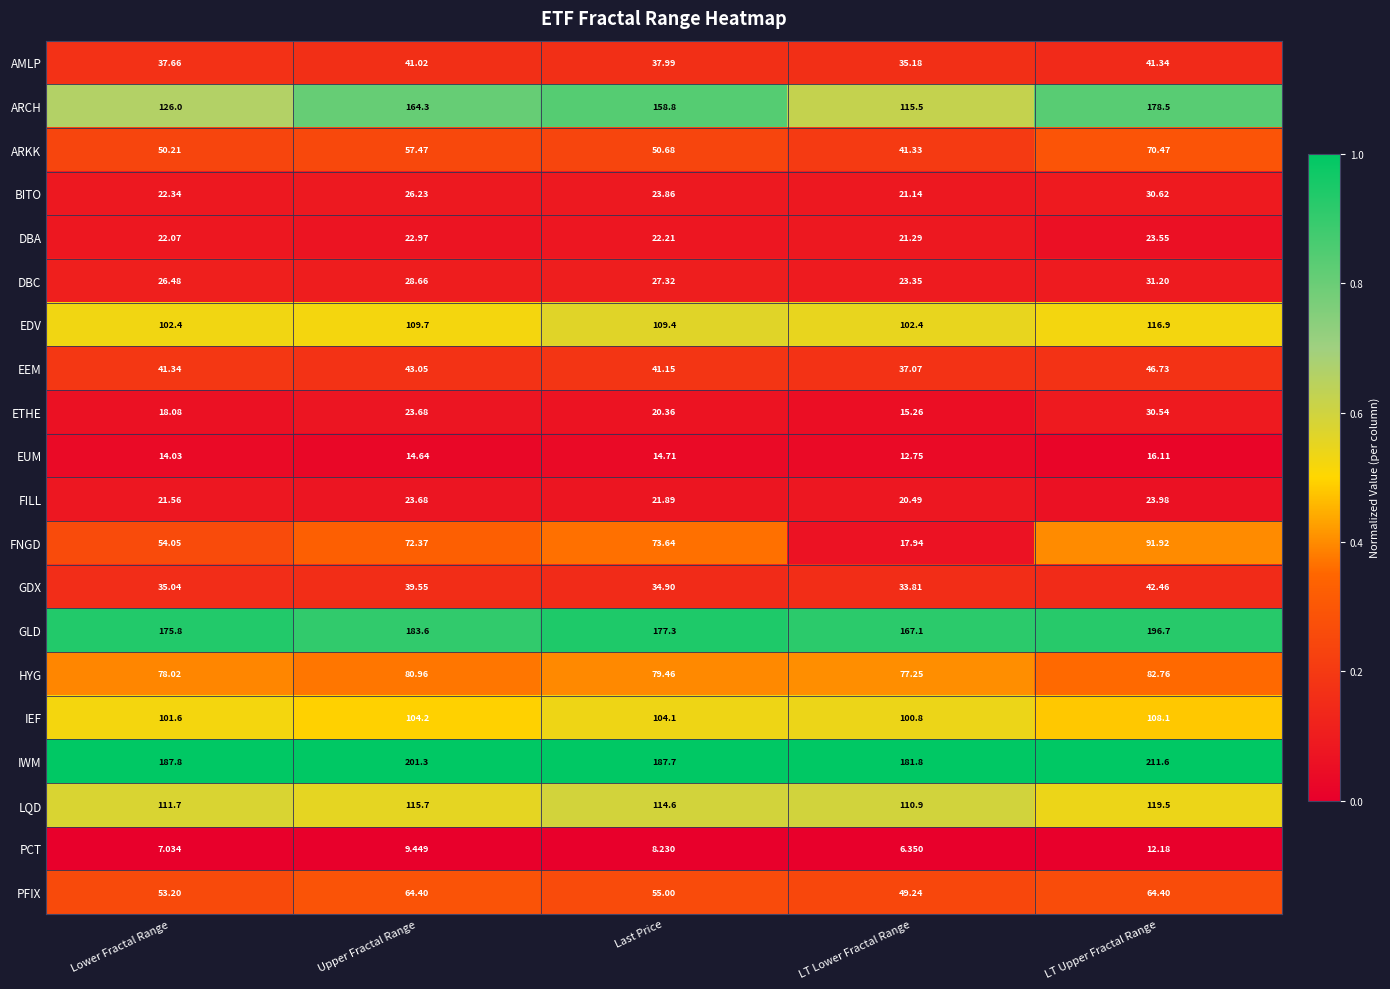

Which series has the largest range (max minus min)?

FNGD